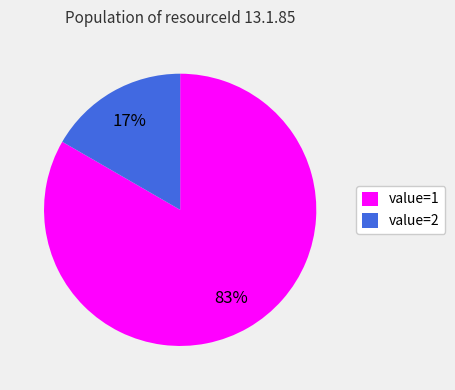

The value=1 slice represents 83% of the pie. True or false?

True